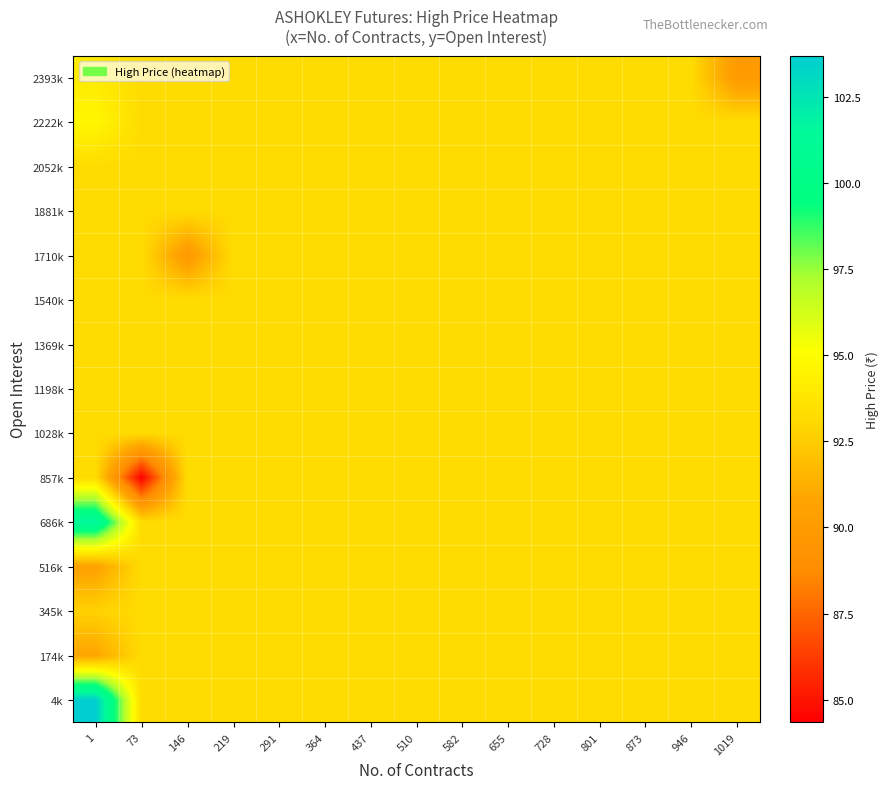

How many categories are shown in the chart?

15